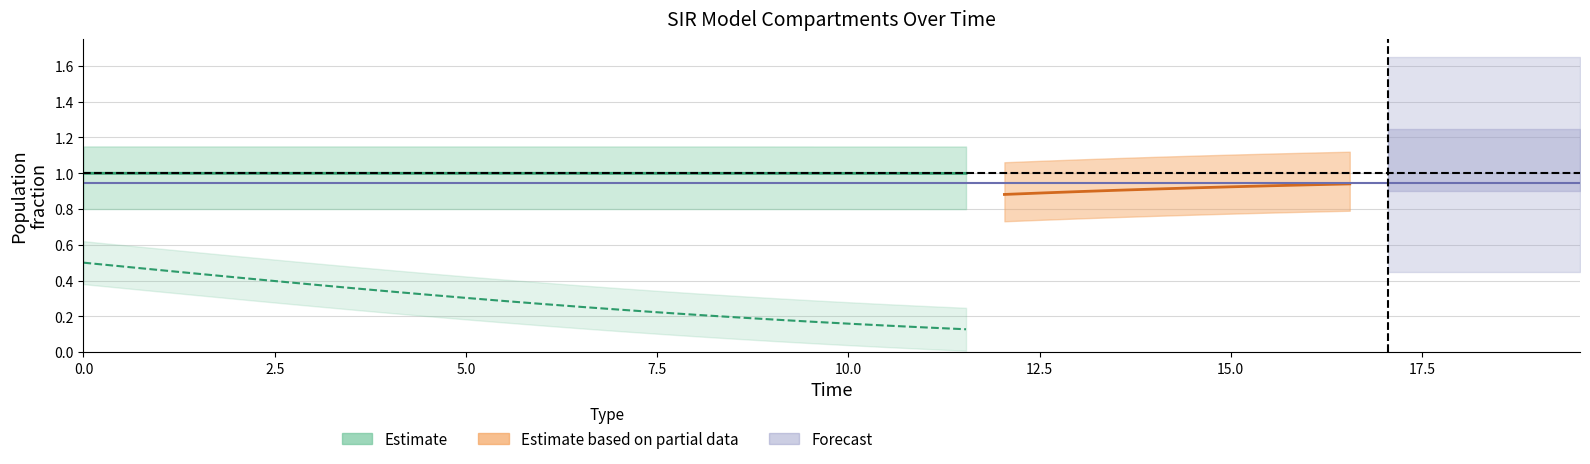

How many lines are shown in the chart?

4